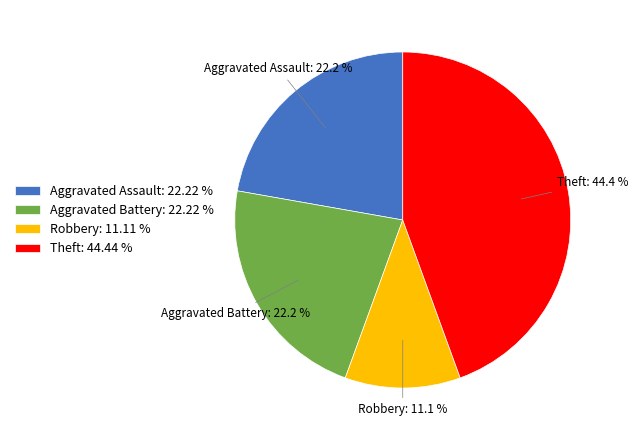

Which has a higher value, Aggravated Battery: 22.22 % or Robbery: 11.11 %?

Aggravated Battery: 22.22 %